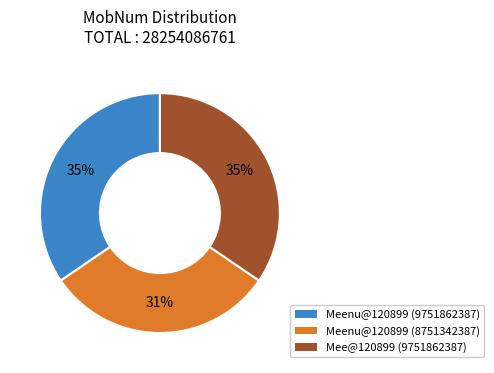

Is there a majority slice in this chart?

No